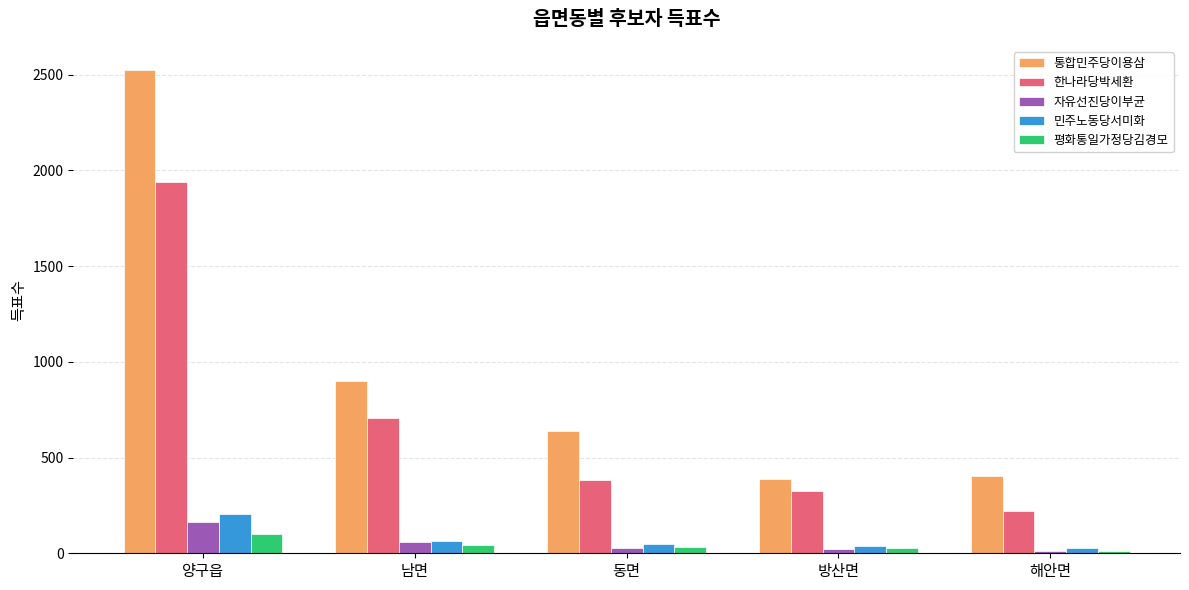

What is the difference between the maximum and minimum values in the 한나라당박세환 series?

1719